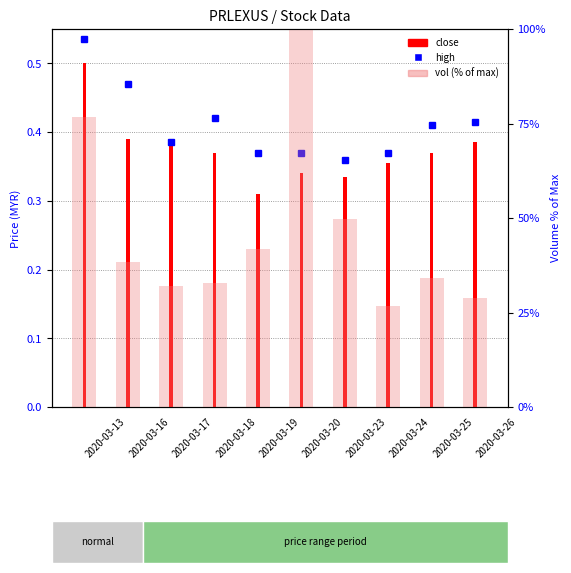

What is the value of the high bar at the 5th from the left?

0.4